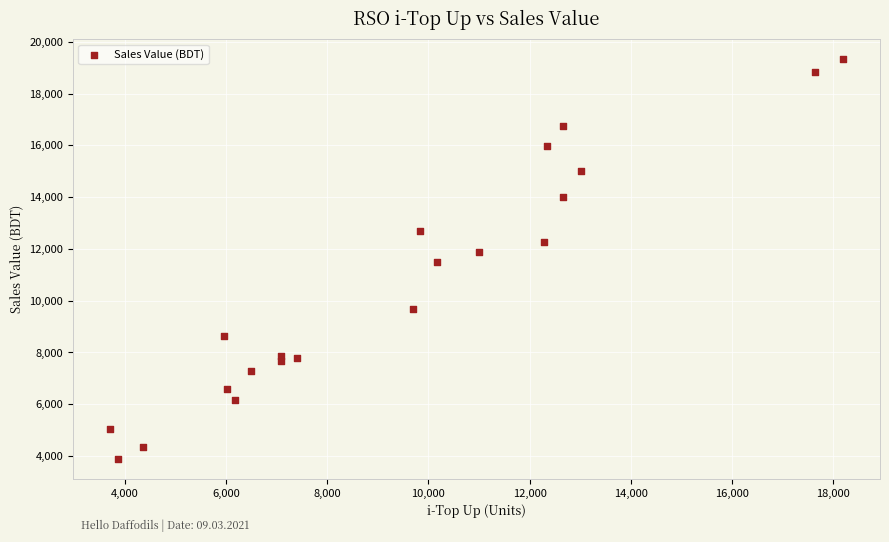

What is the range of X values (max minus min)?

14492